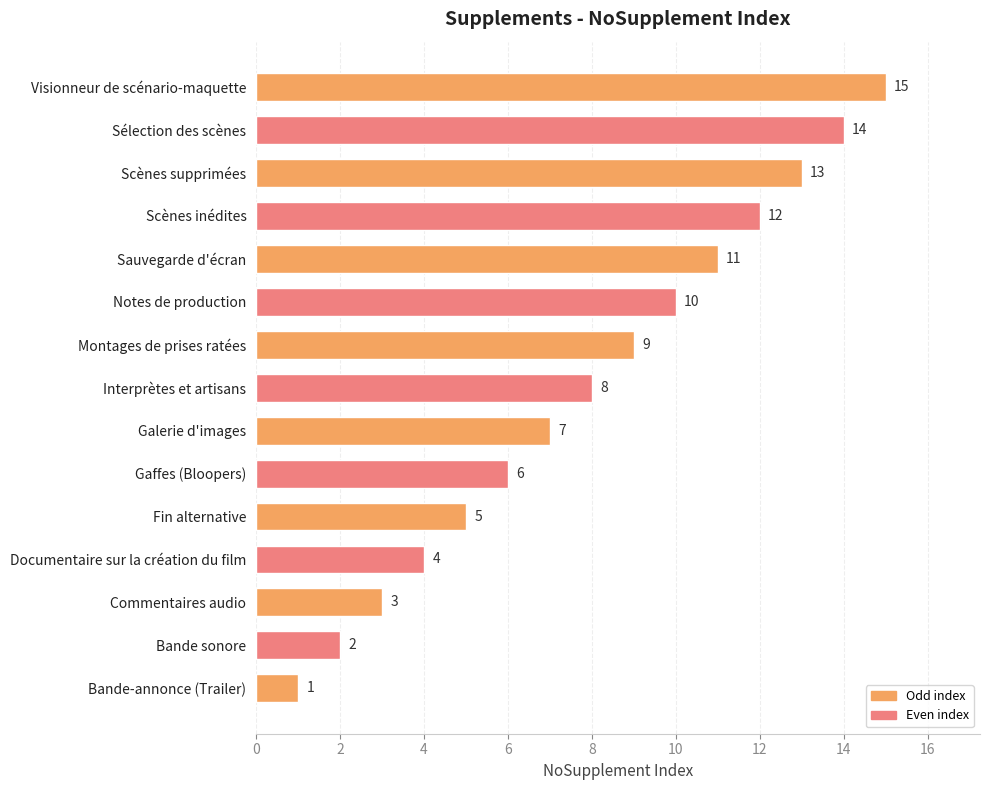

Where is the data nearest to the value 8?

Interprètes et artisans